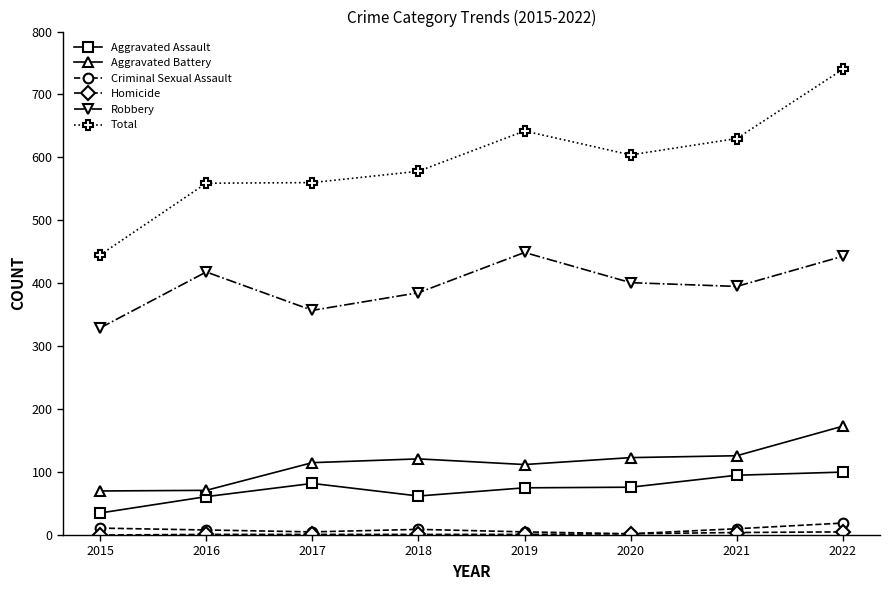

True or false: Robbery and Aggravated Battery intersect in this chart.

False